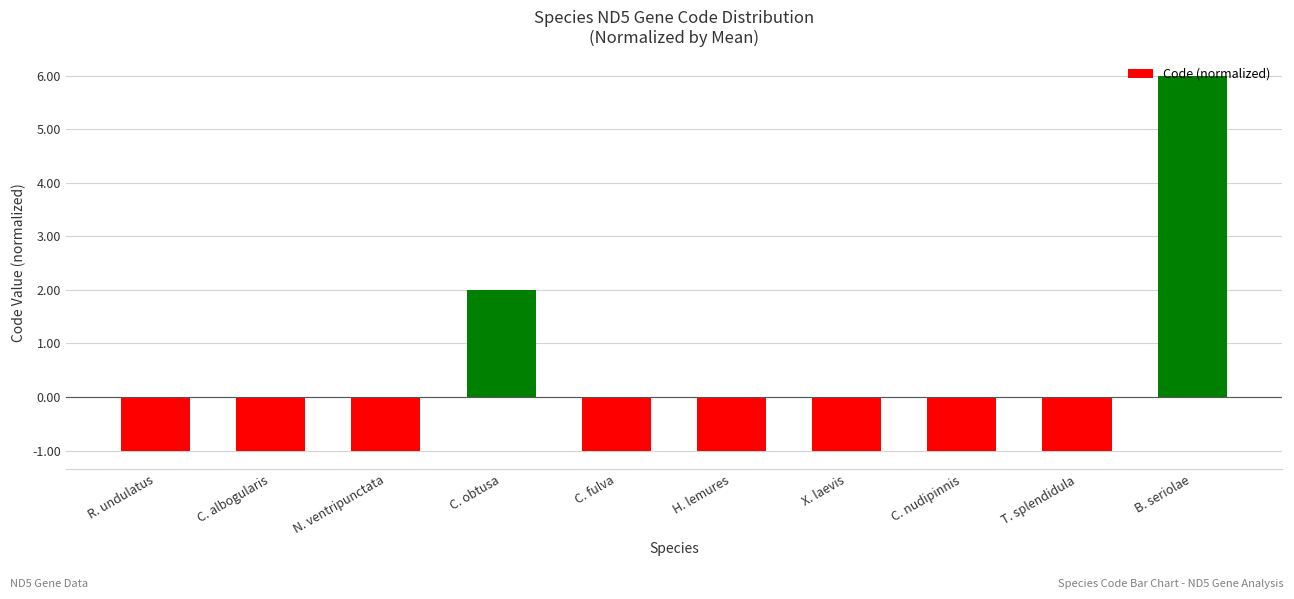

What is the greatest value displayed?

6